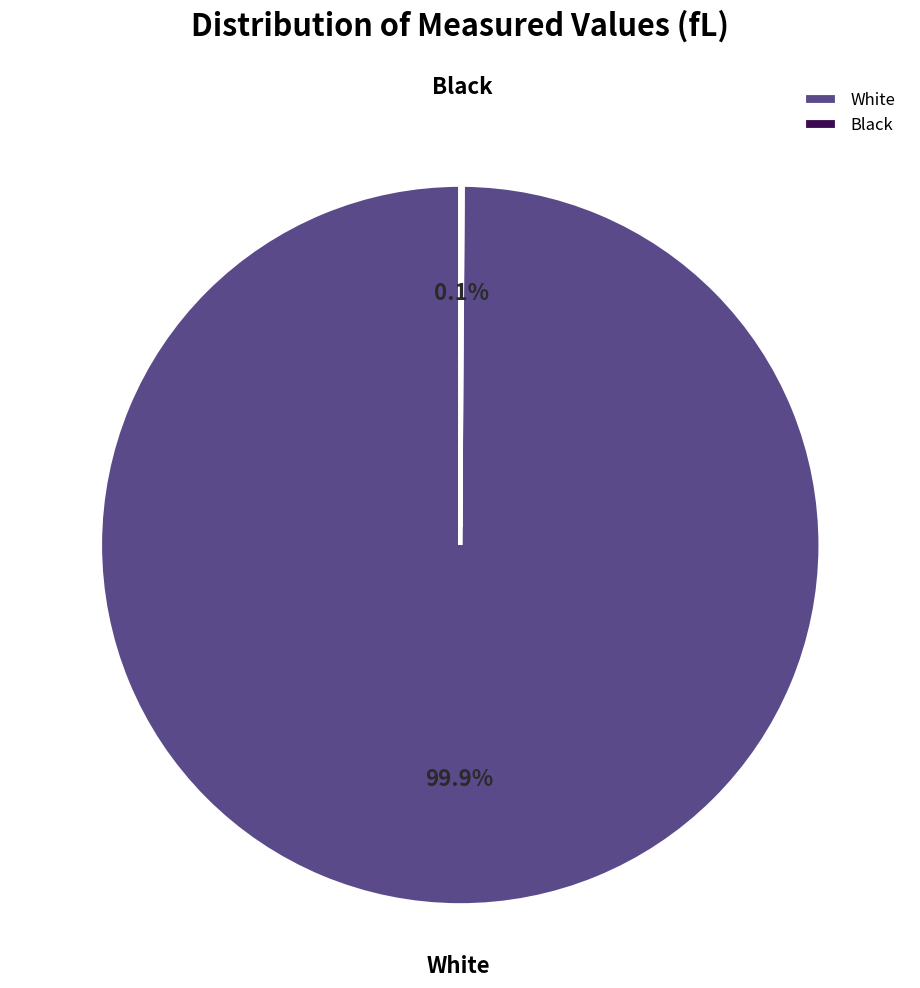

Does White account for over 50% of the chart?

Yes